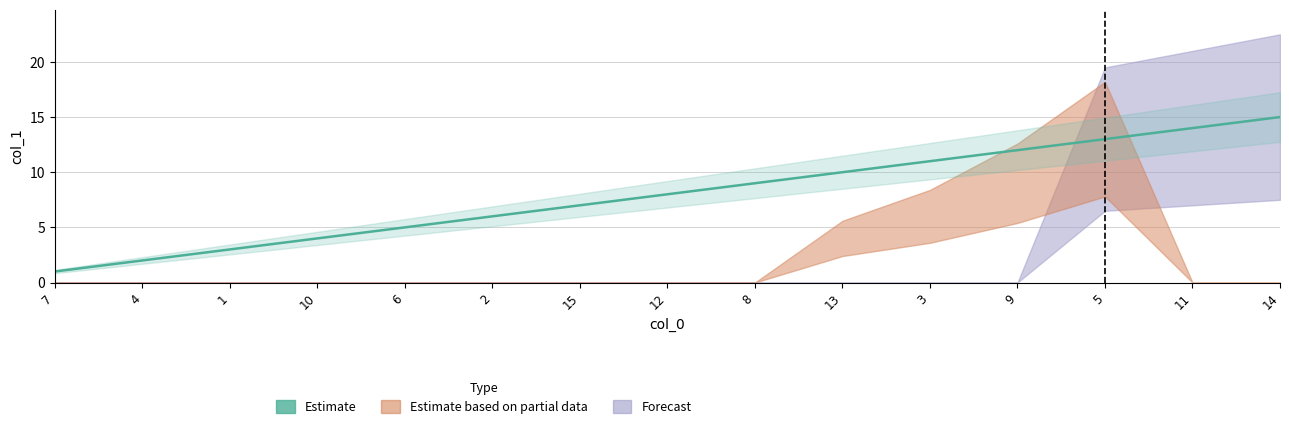

How many values exceed 8?

7